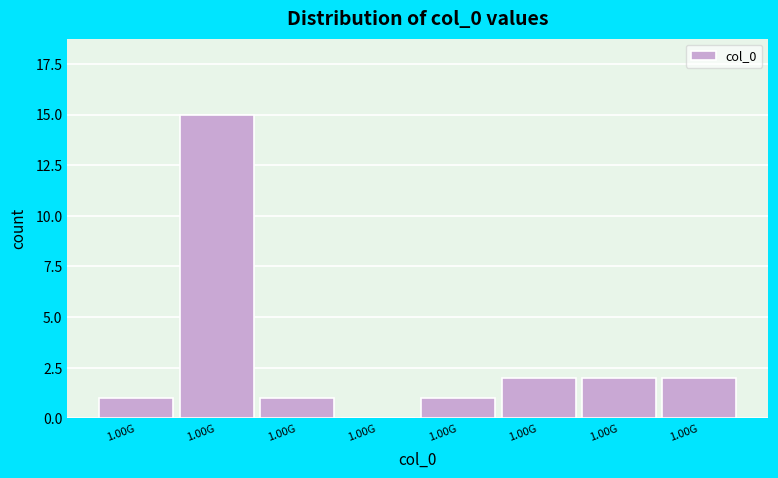

How many categories are shown in the chart?

8